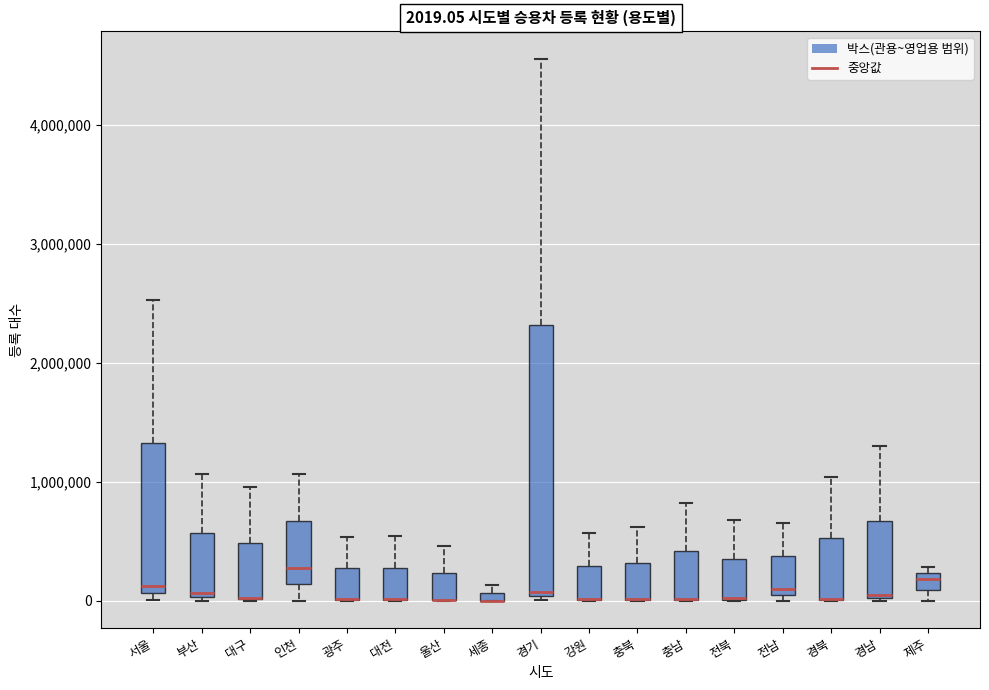

Which box is the tallest, from its lower edge to its upper edge?

경기